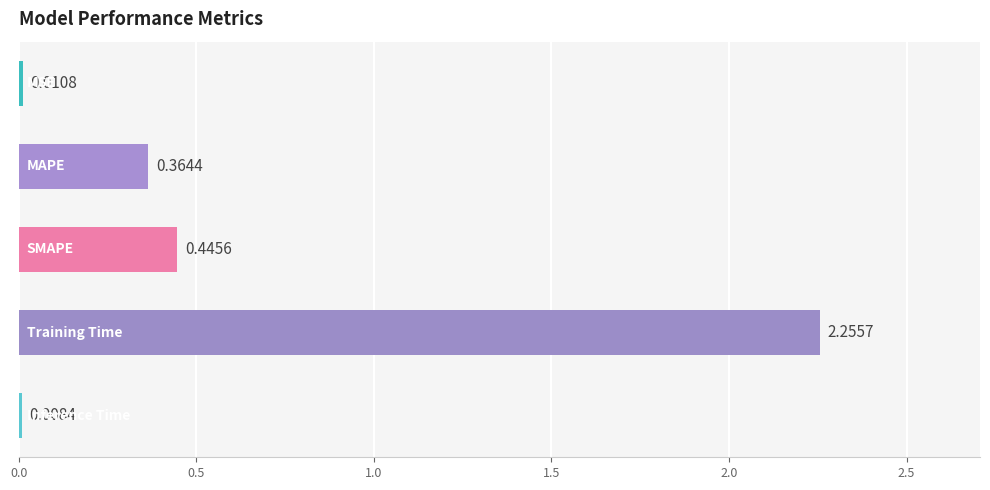

What is the sum of all values?

3.1